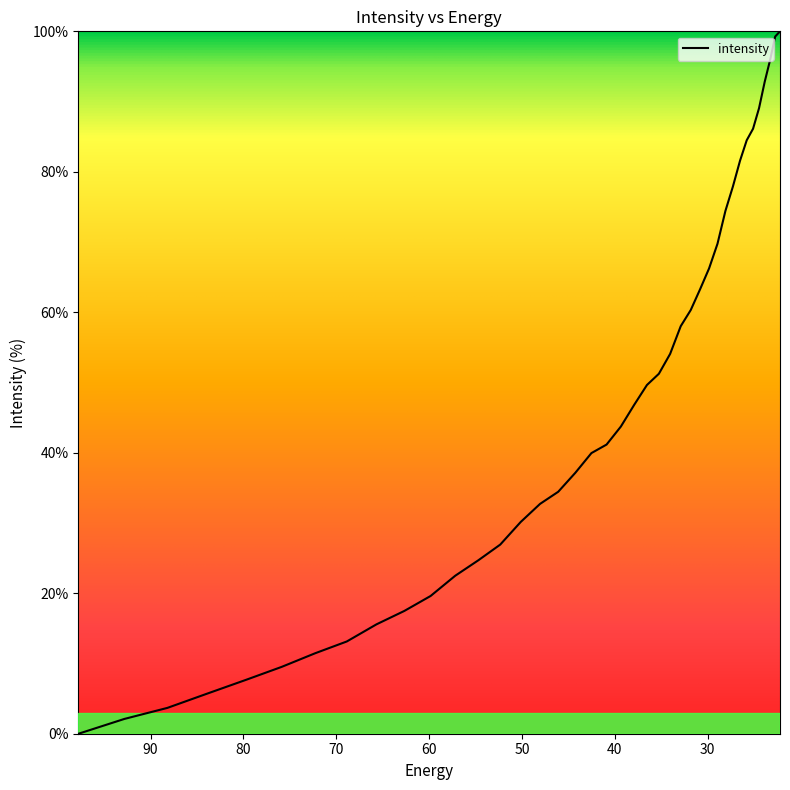

Rank the categories by value from lowest to highest.

97.76732, 92.828835, 88.18945, 83.8307, 79.735245, 75.88682, 72.27017, 68.87099, 65.67586, 62.672165, 59.848106, 57.19261, 54.69525, 52.346306, 50.136597, 48.057564, 46.10113, 44.25976, 42.52636, 40.894283, 39.357292, 37.909534, 36.545517, 35.260098, 34.04844, 32.906017, 31.828575, 30.812122, 29.85292, 28.947456, 28.092442, 27.284779, 26.521572, 25.800108, 25.117828, 24.472345, 23.861408, 23.282911, 22.734882, 22.215462